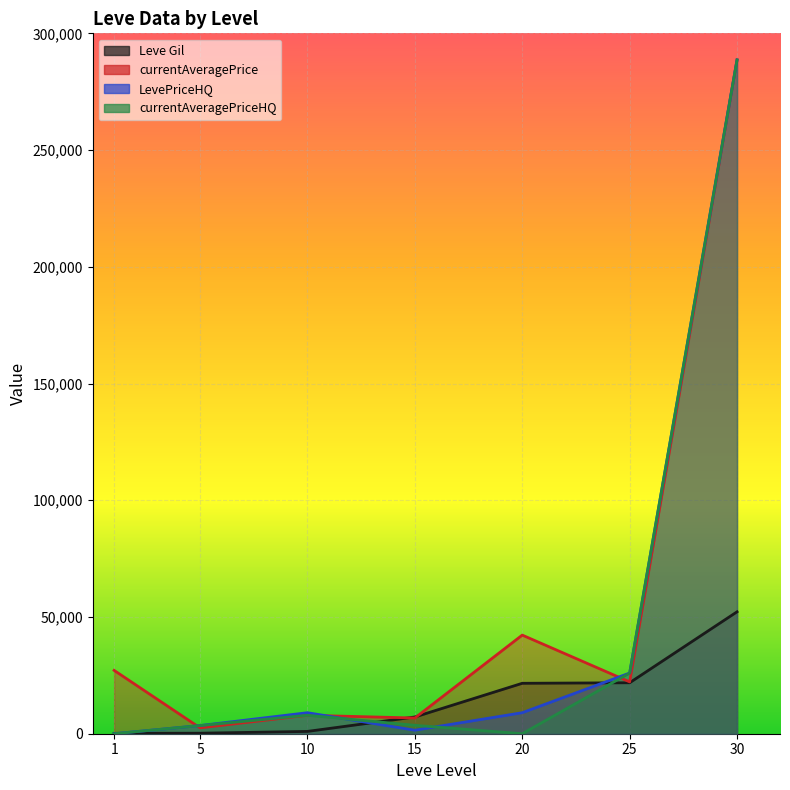

How many times do LevePriceHQ and currentAveragePriceHQ cross each other?

2